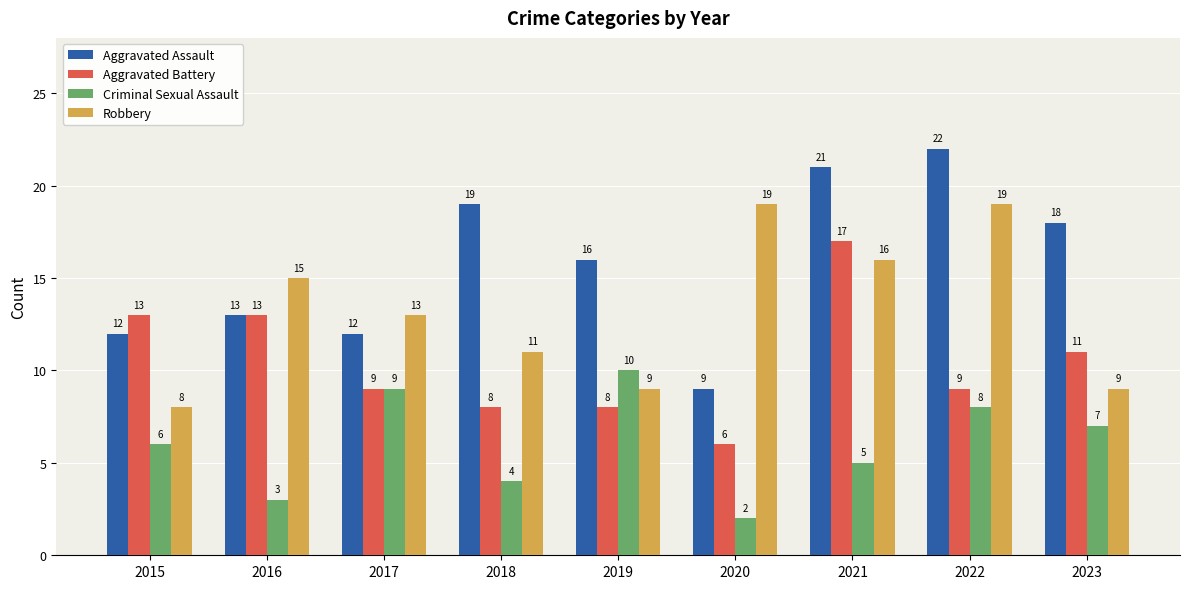

At 2023, list the series in order from smallest to largest.

Criminal Sexual Assault, Robbery, Aggravated Battery, Aggravated Assault